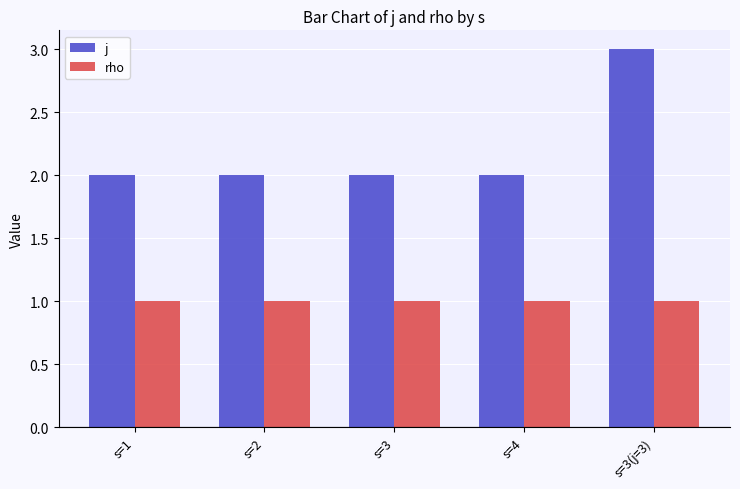

What is the value of the j bar at the 5th from the left?

3